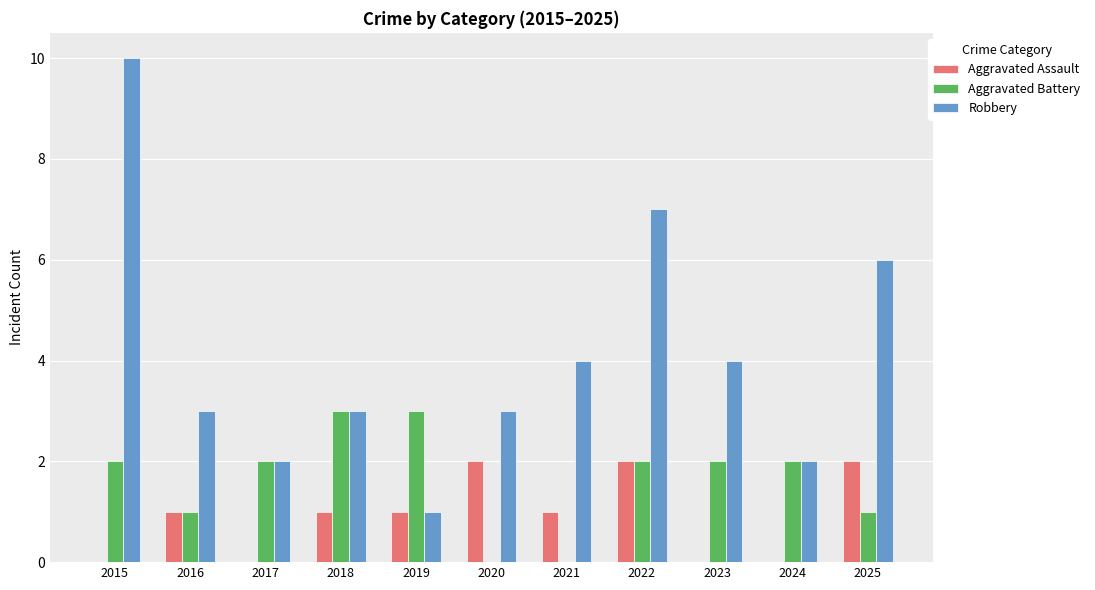

Which series has the largest total across all categories?

Robbery